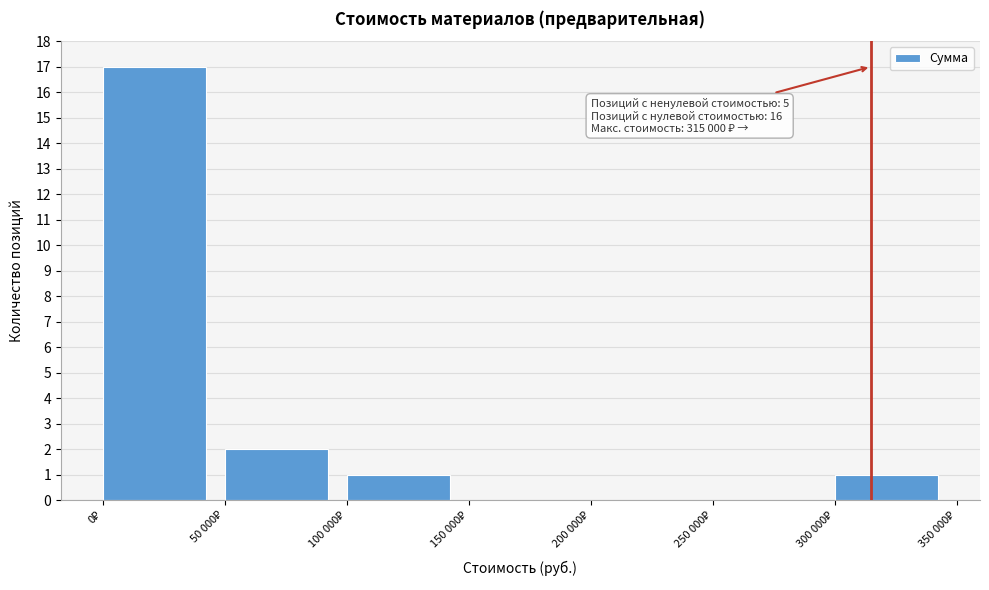

What is the greatest value displayed?

17